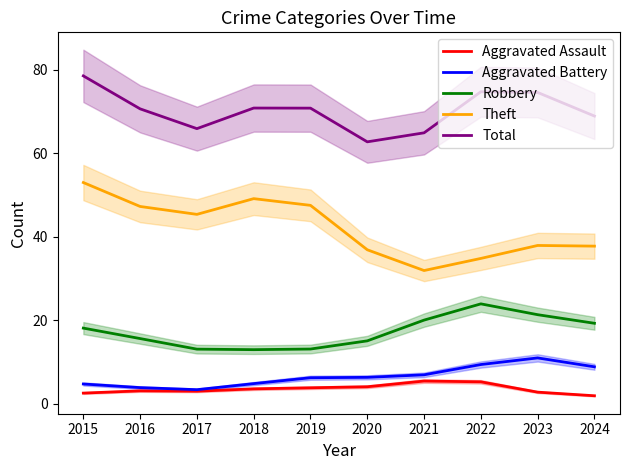

The value of Aggravated Assault at 2017 is 3.0. True or false?

True